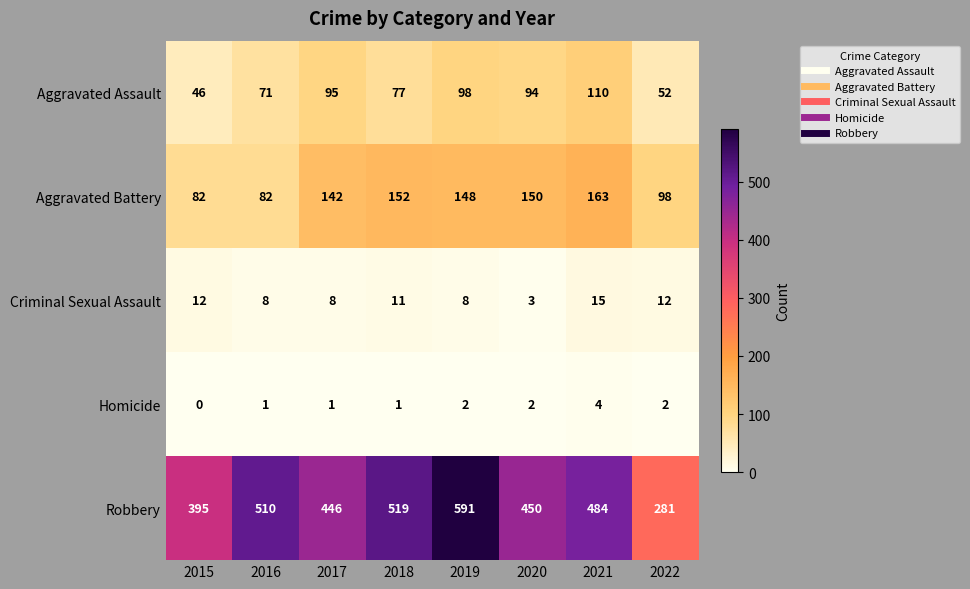

Read the Criminal Sexual Assault value at 2019, to the nearest 5.

10